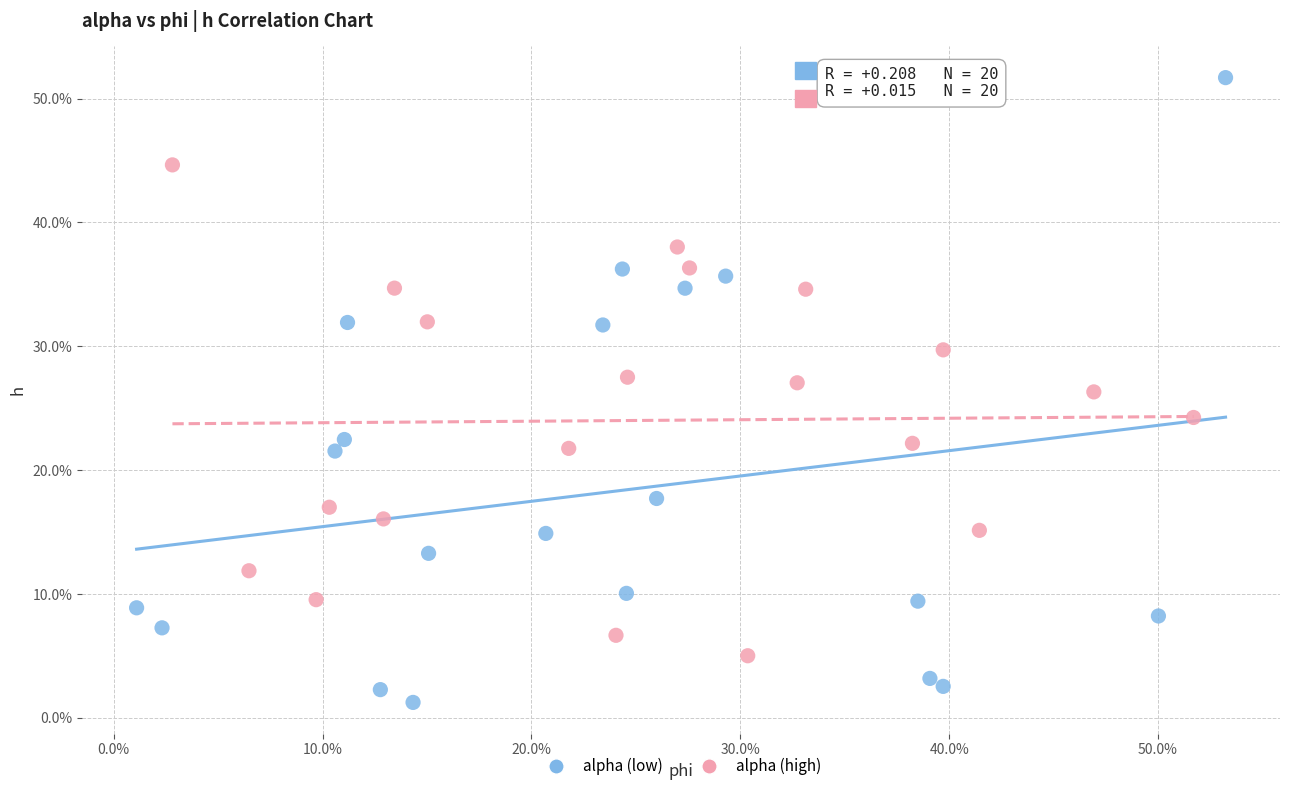

Which series contains the highest Y value?

alpha (low)